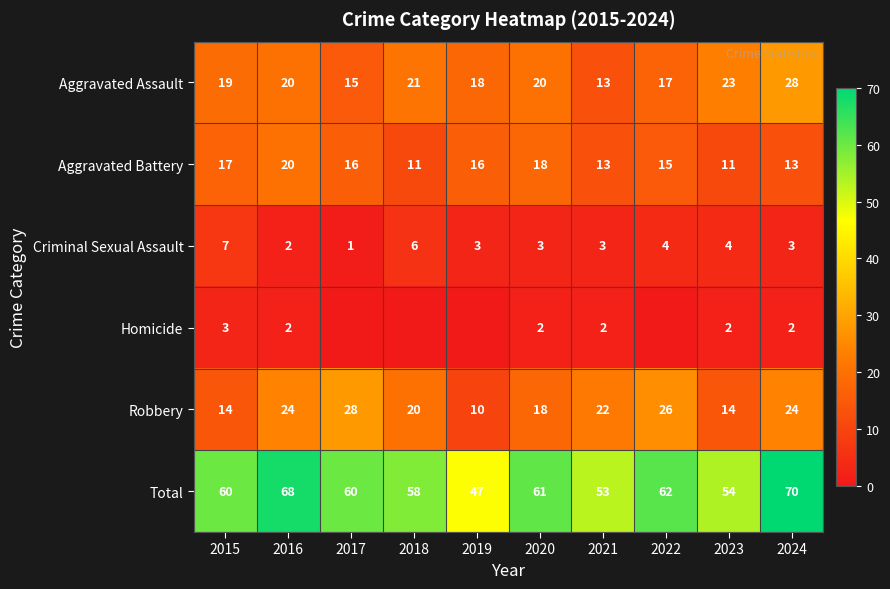

What is the sum of all Total values?

593